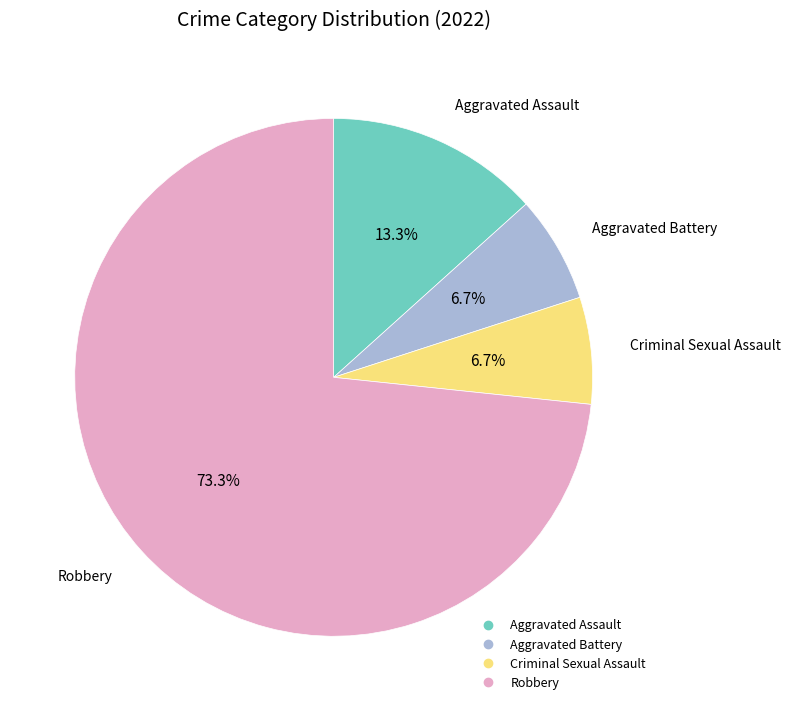

True or false: Aggravated Assault accounts for 24% of the total.

False